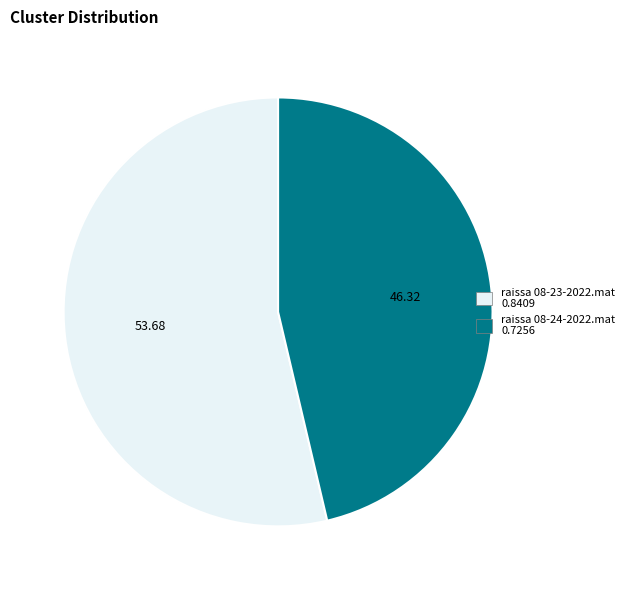

Which slice is the smallest?

raissa 08-24-2022.mat